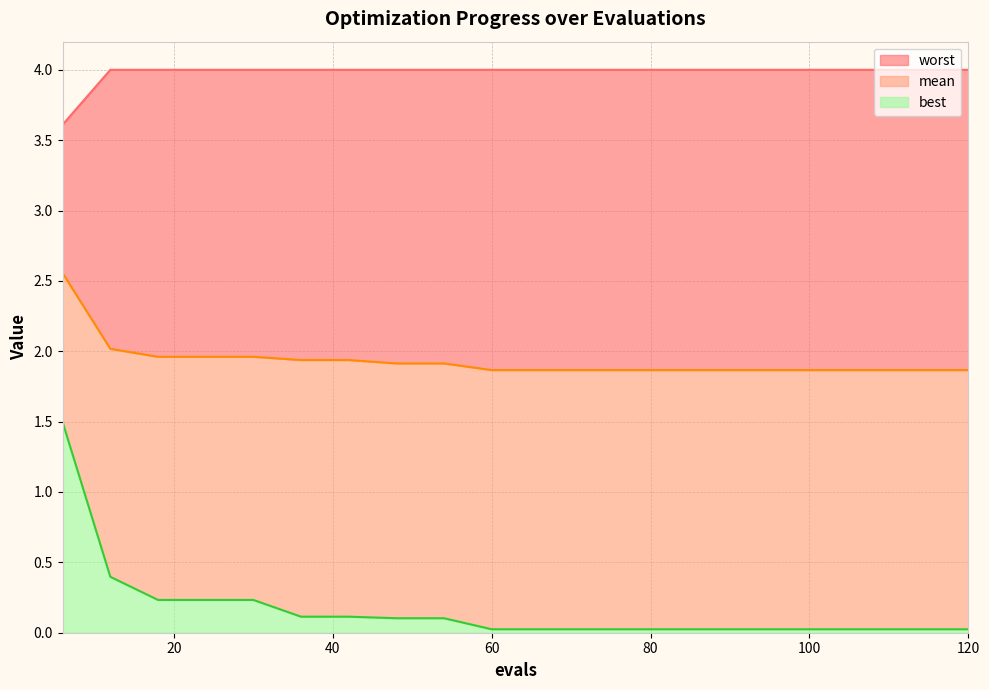

True or false: worst and mean intersect in this chart.

False